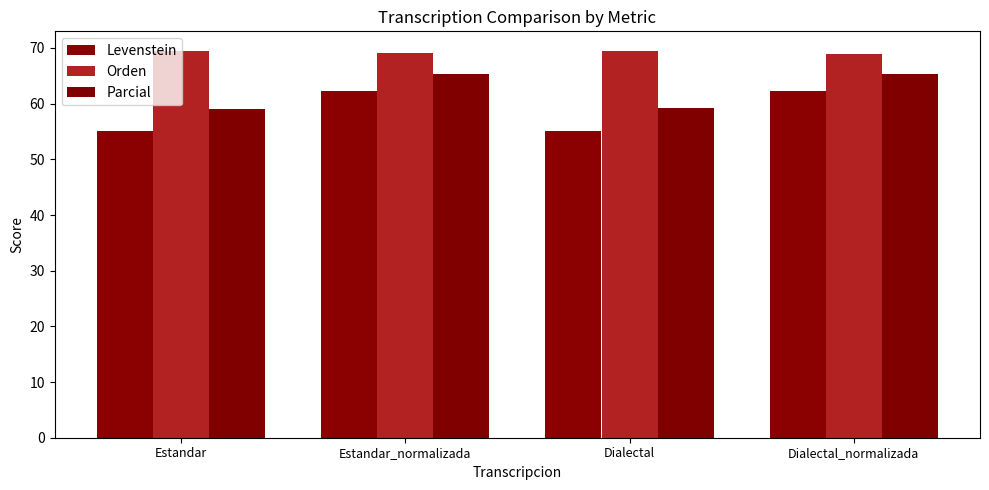

How many bars are there in total?

12